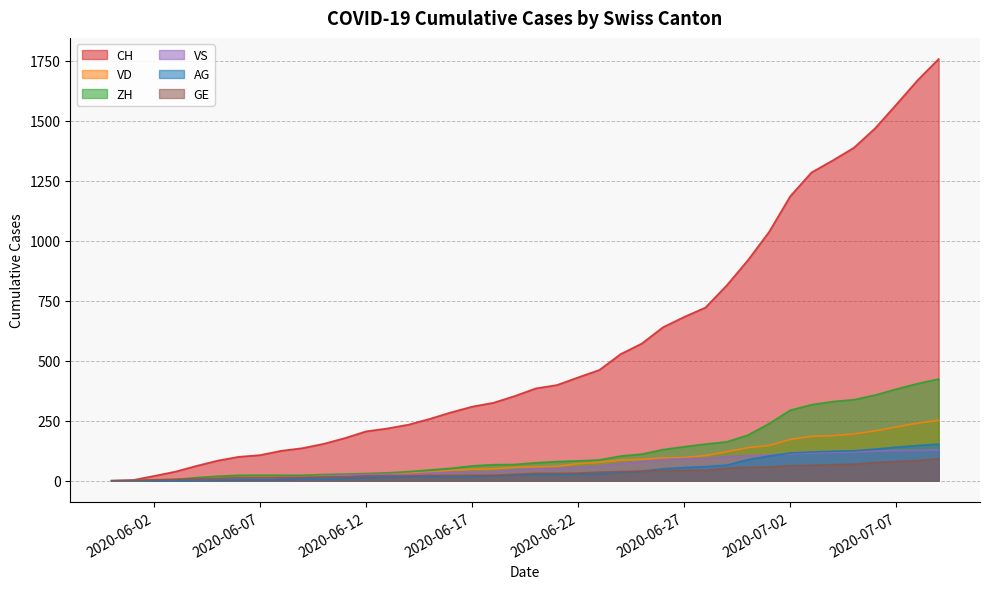

What is the label of the 6th point from the left?

2020-06-05